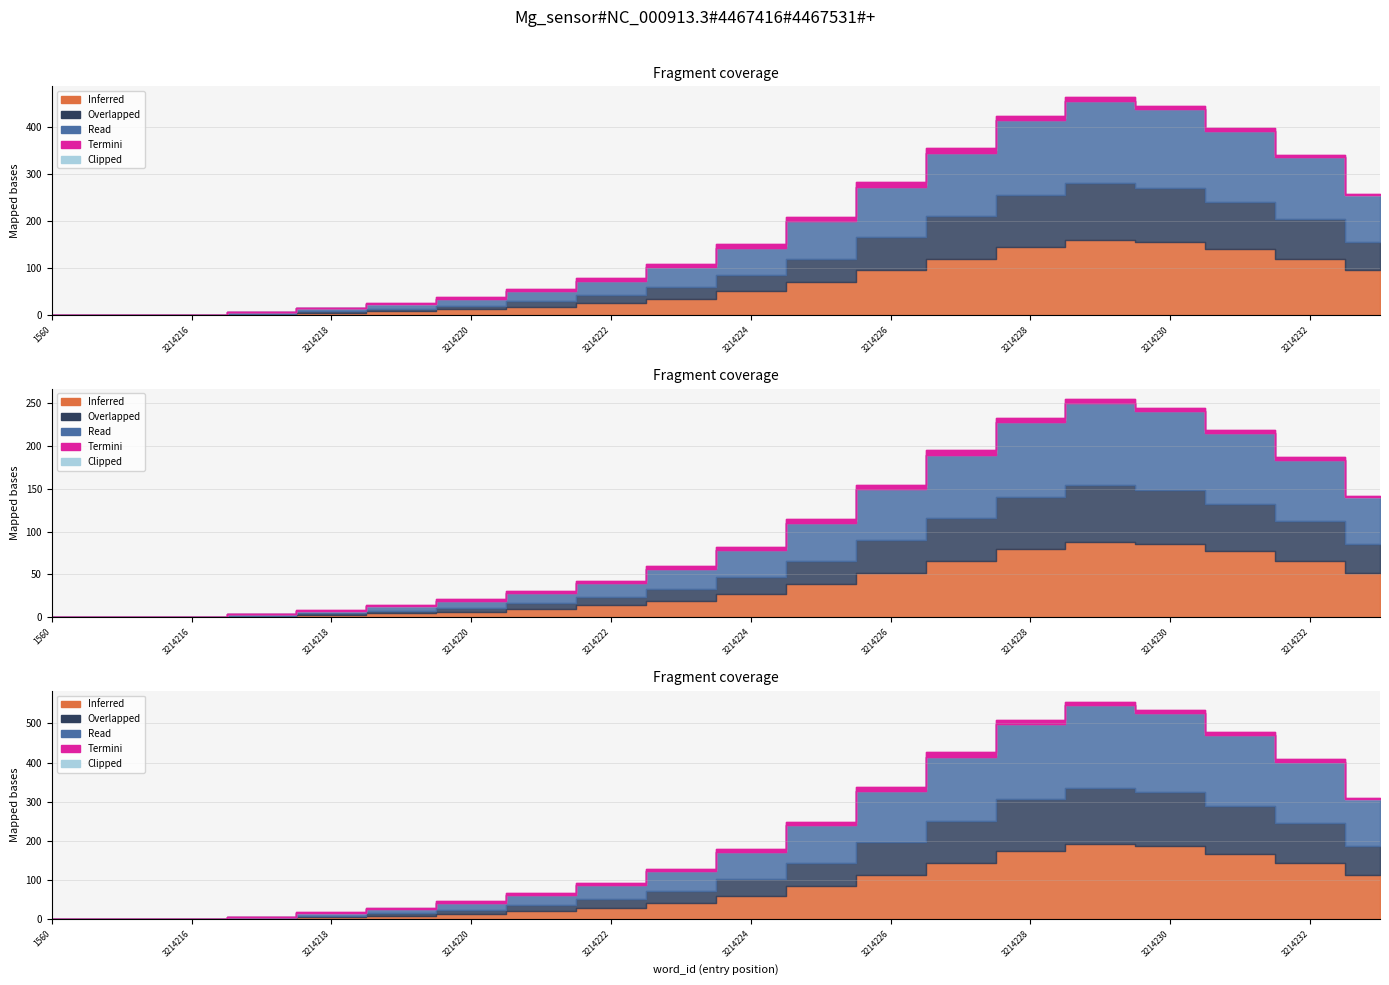

What is the value of the Inferred point at the 17th from the left?

155